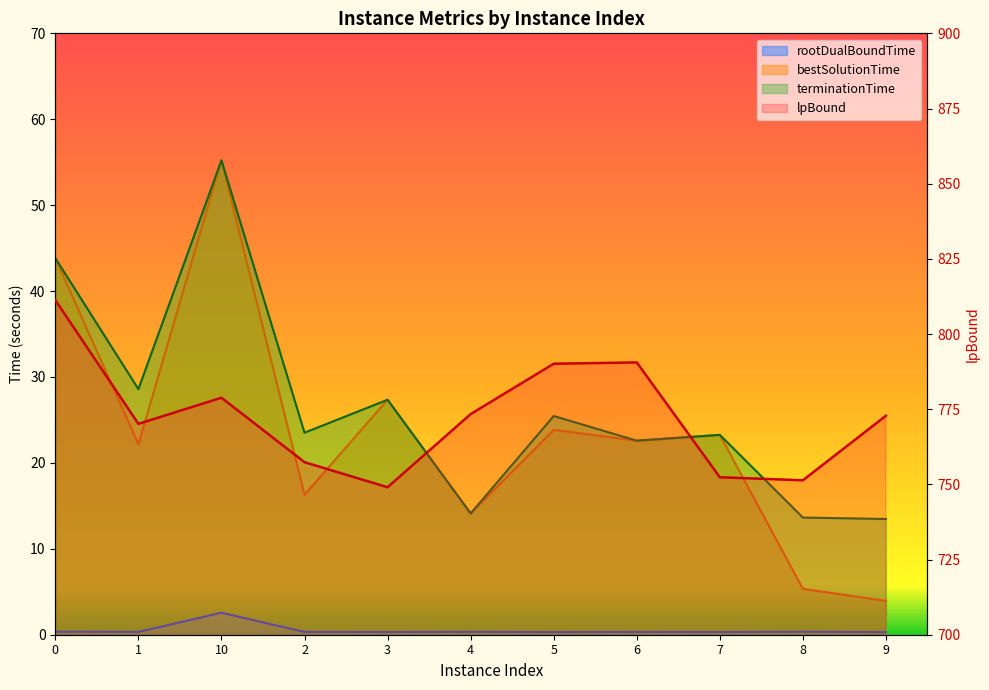

Which series changed the most between 3 and 4?

lpBound